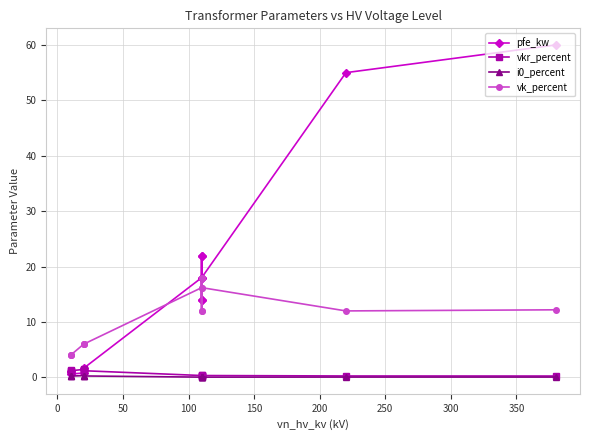

How many interior local valleys does the pfe_kw series have?

3